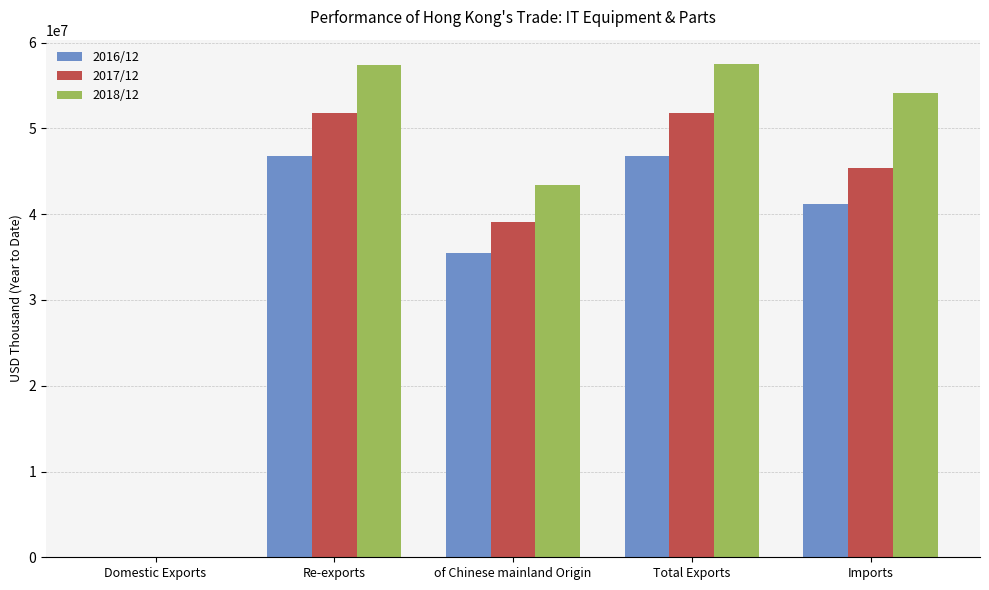

Is it true that 2016/12 equals 82289321.9 at Re-exports?

False